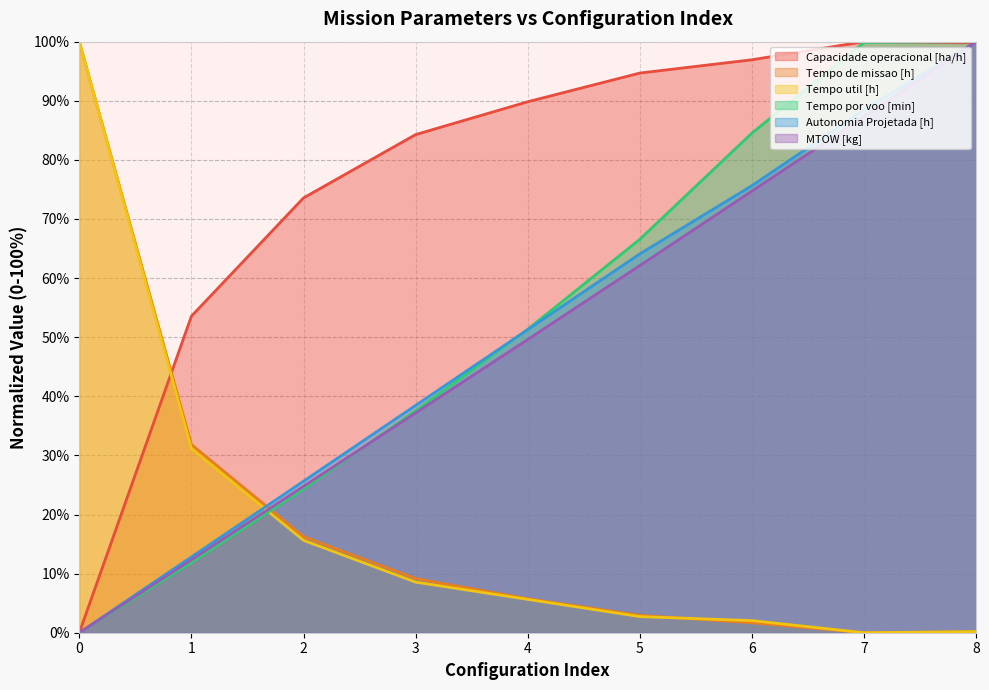

How many values in the Tempo por voo [min] series are below 51?

4